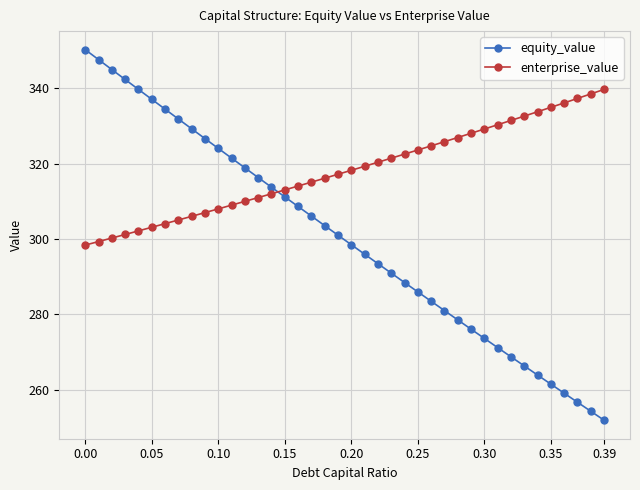

How many lines are shown in the chart?

2